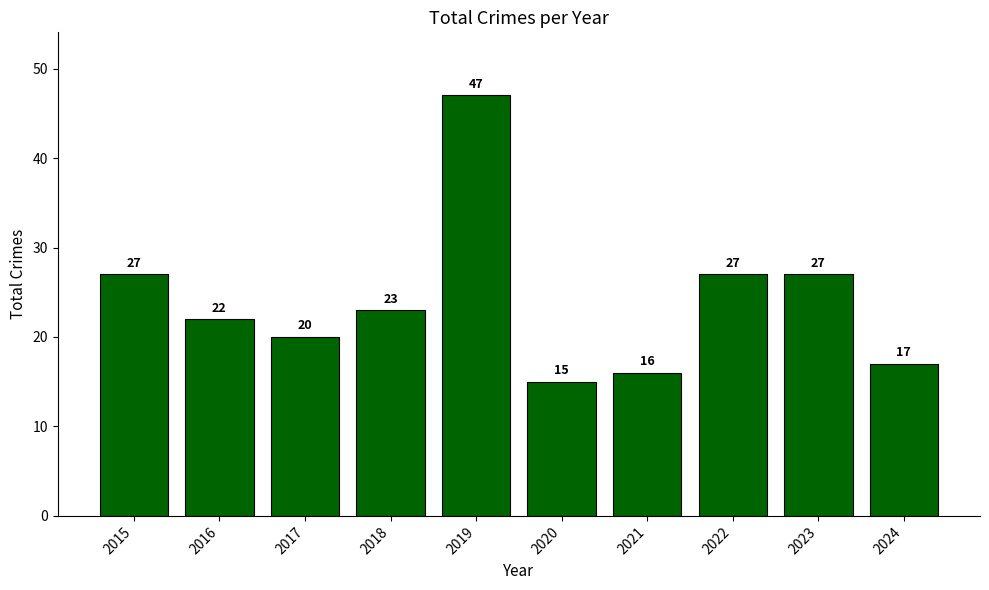

Reading left to right, extract all data points from this chart.

2015=27	2016=22	2017=20	2018=23	2019=47	2020=15	2021=16	2022=27	2023=27	2024=17